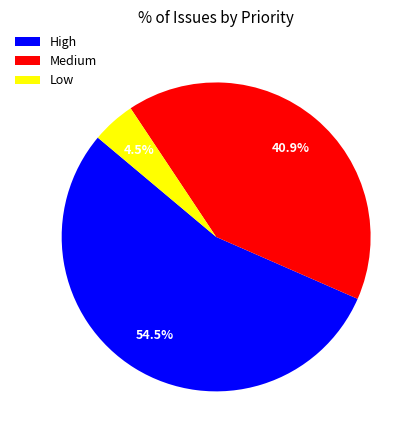

Which category has the biggest portion of the pie?

High